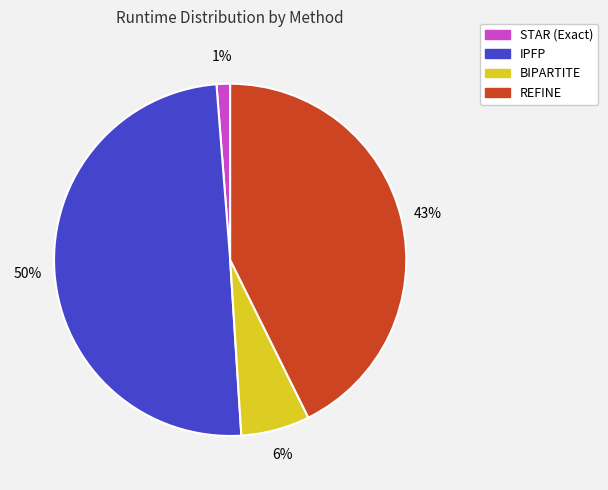

To the nearest percent, what is the average slice percentage?

25%